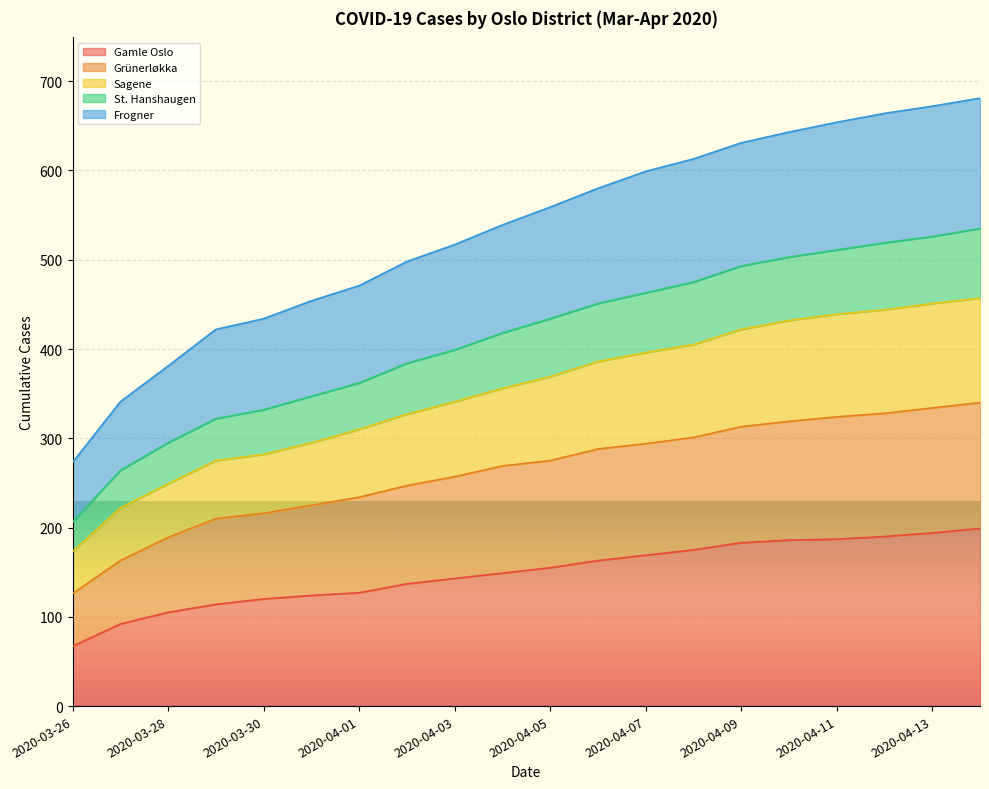

Which category has the lowest value across all series?

2020-03-26